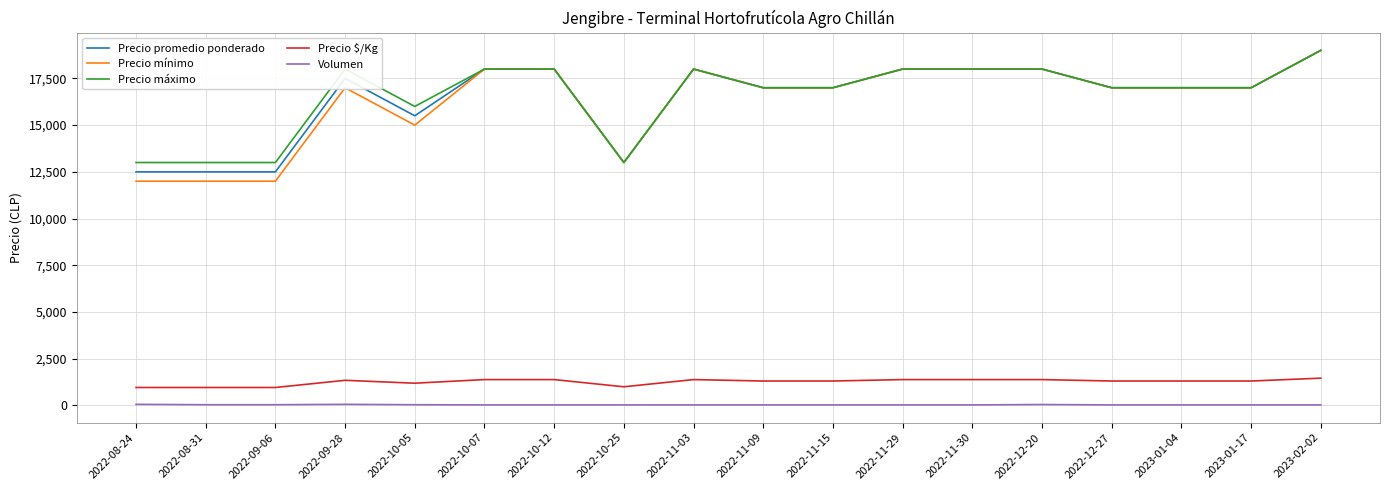

True or false: Precio mínimo has a value of 18000 at 2022-10-07.

True